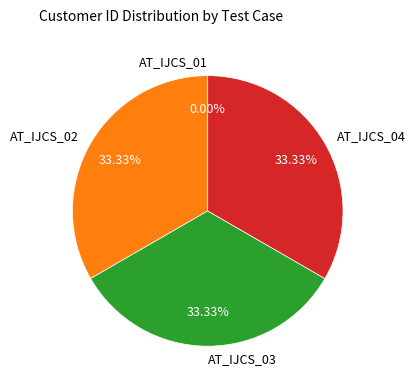

Count the number of slices in the pie.

4